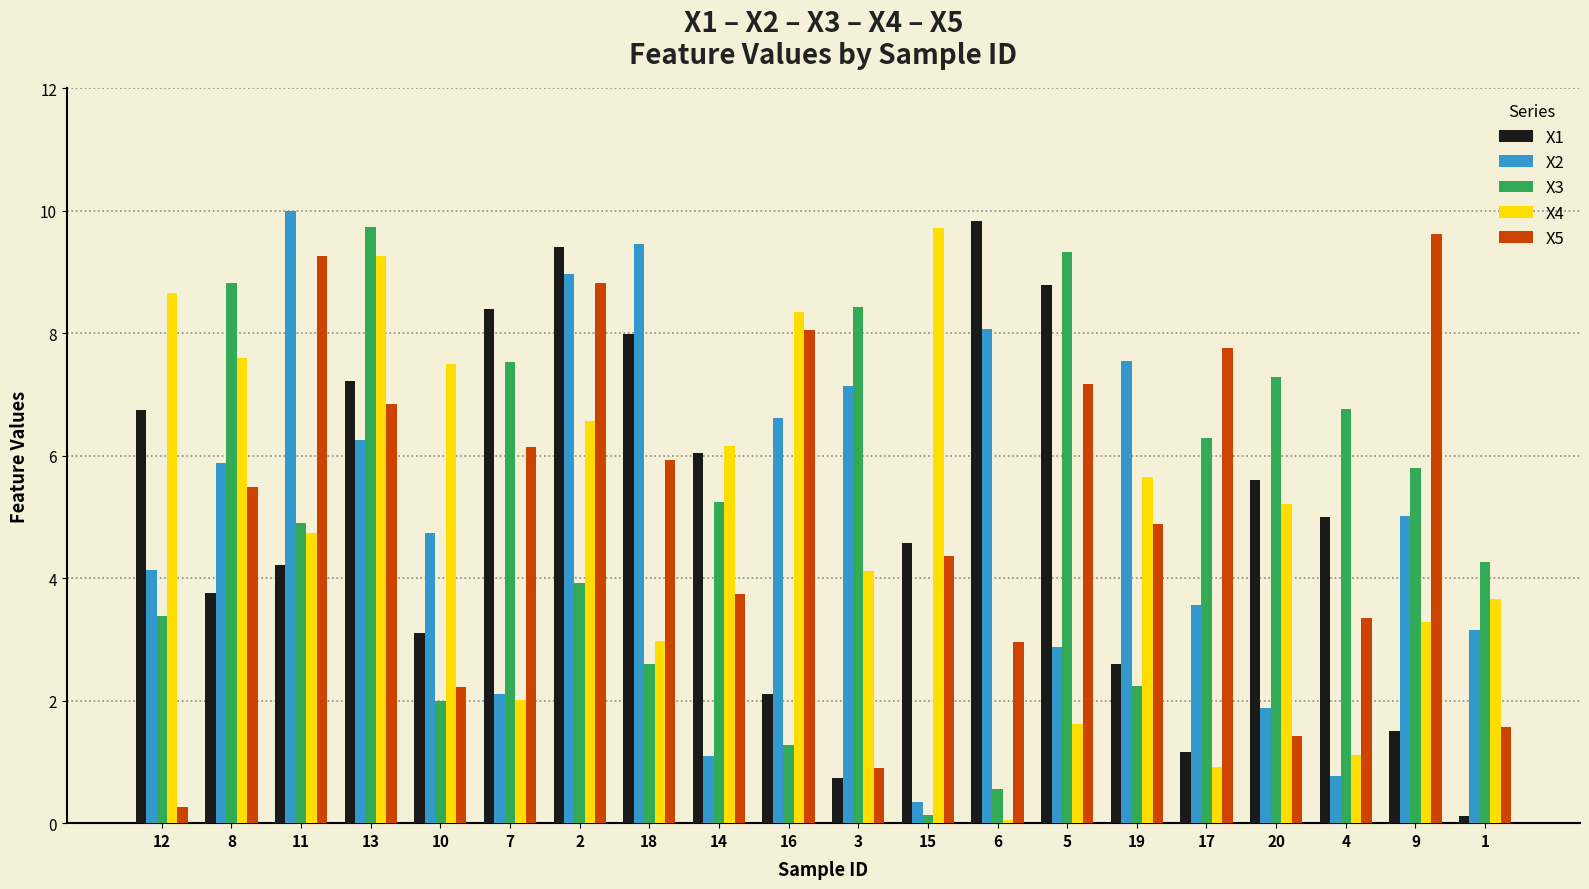

Which category has the highest value in the X5 series?

9